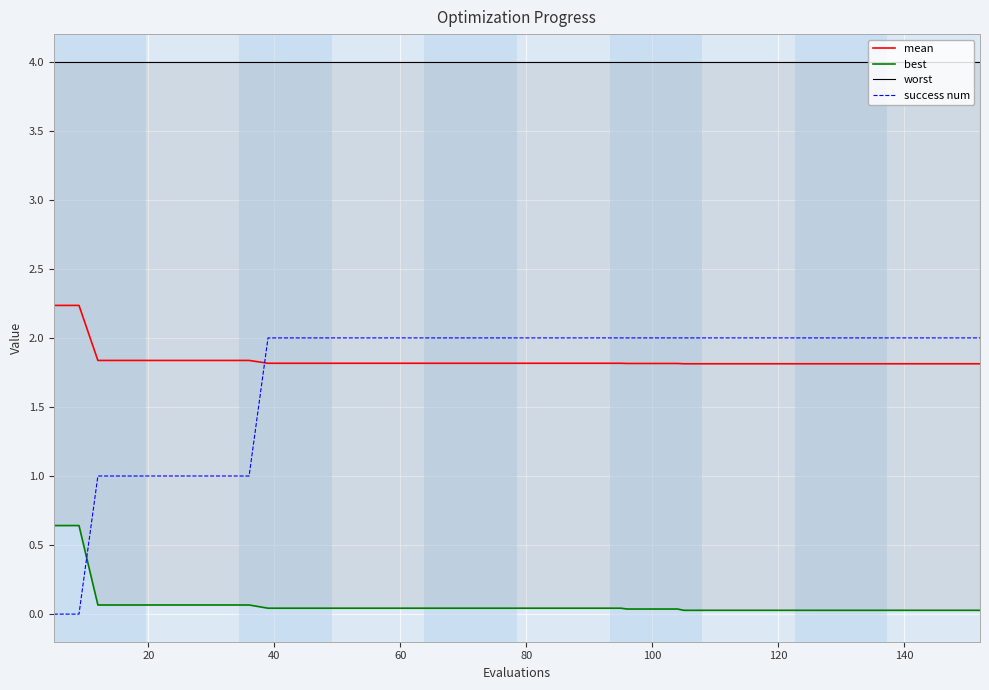

How many intersections are there between mean and success num?

1